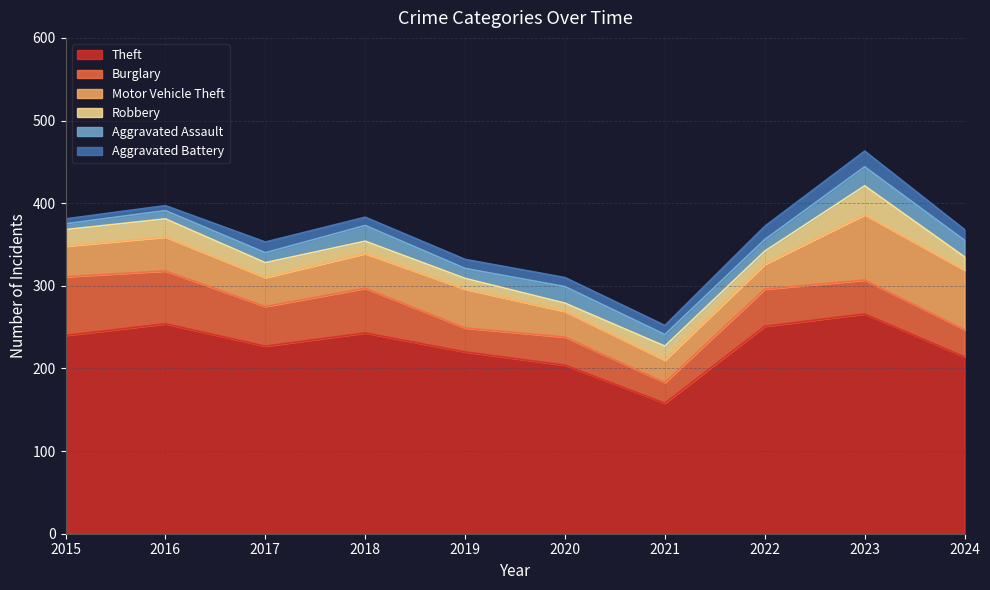

Which category has the highest value in the Motor Vehicle Theft series?

2023